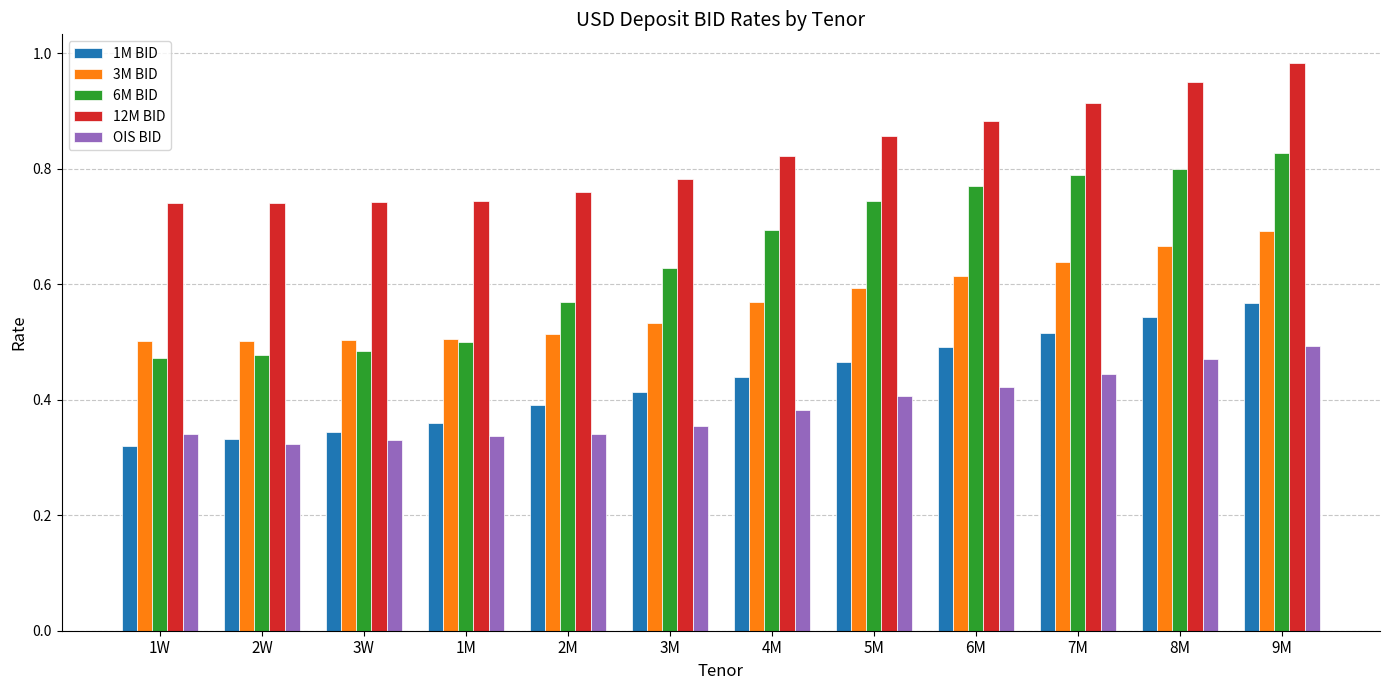

Count the 1M BID values in the range 0 to 1.

12